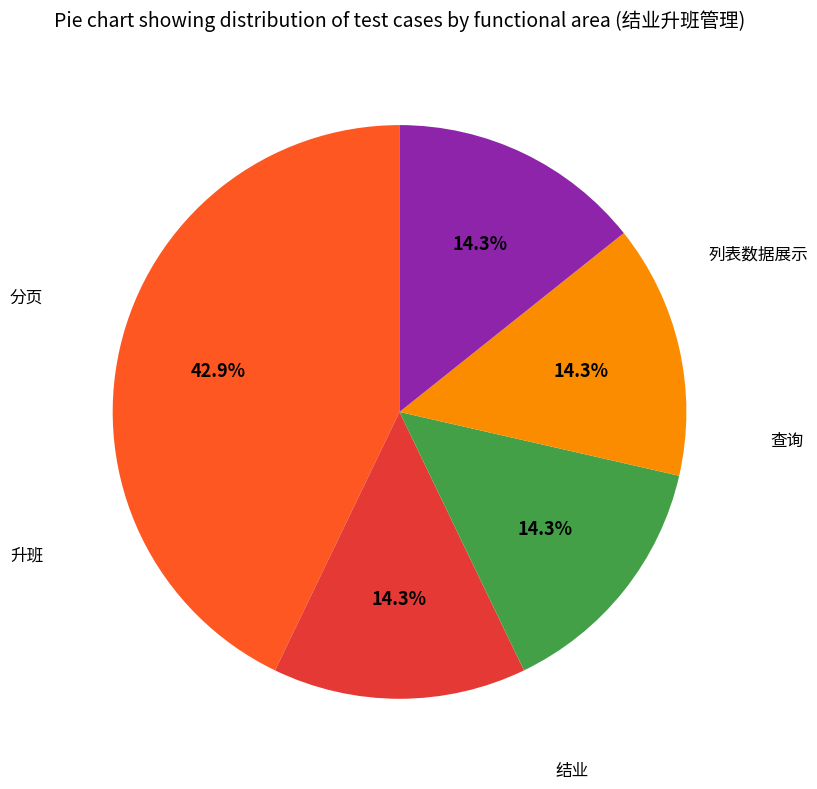

True or false: 升班 accounts for 14% of the total.

True